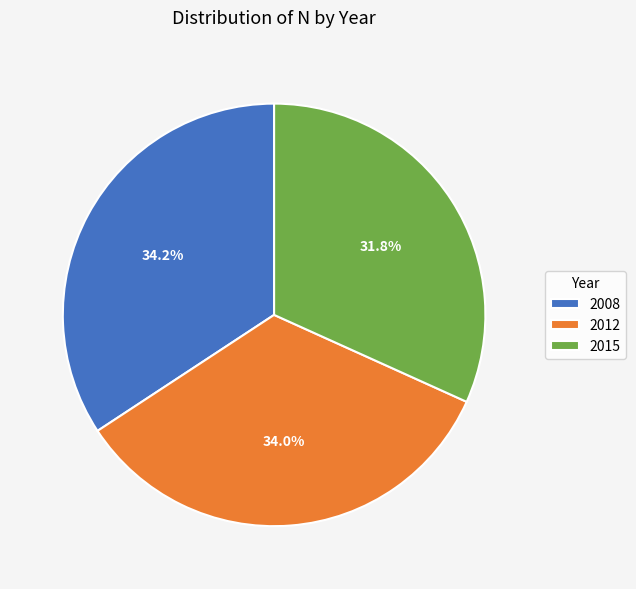

Combined, do 2012 and 2015 account for over 50%?

Yes